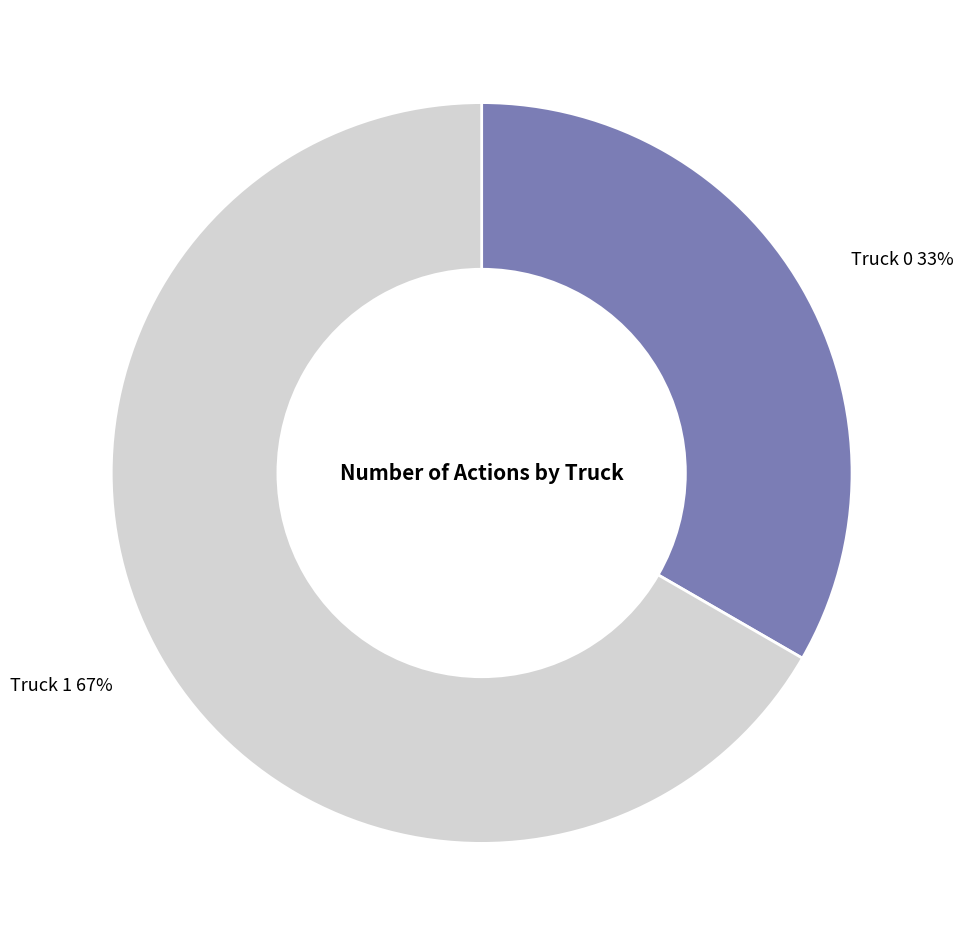

What percentage is the Truck 0 slice, to the nearest percent?

33%